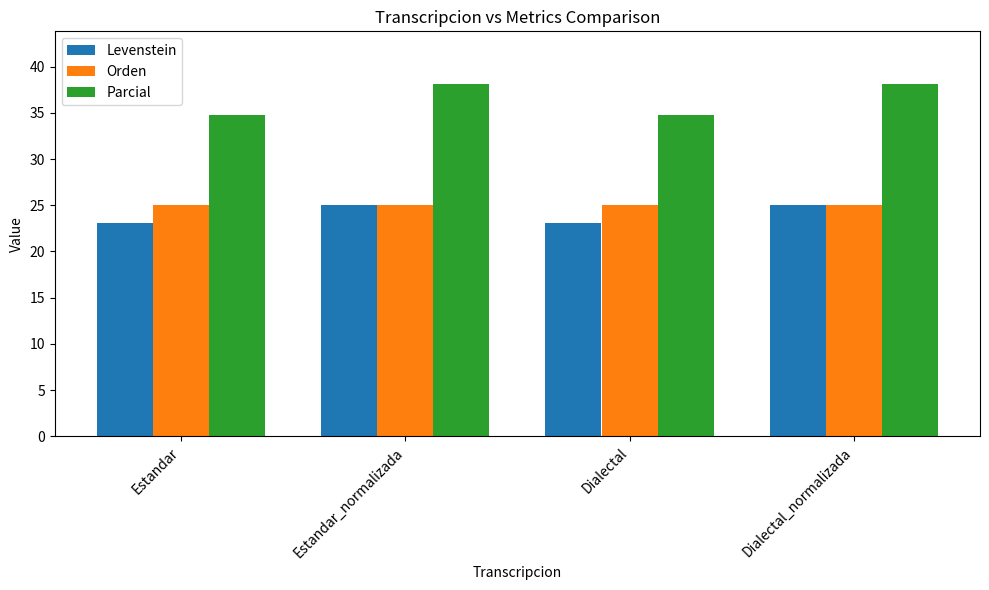

What is the greatest value displayed?

38.1